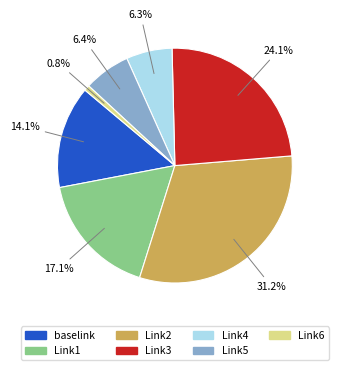

Which slice is the largest?

Link2